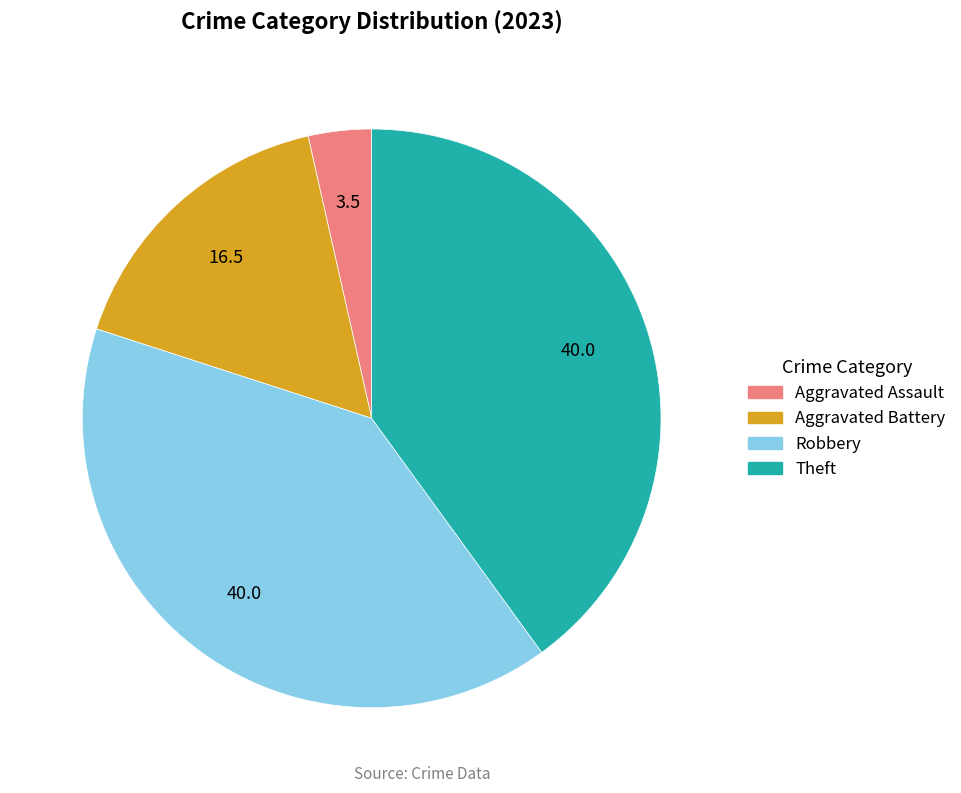

Is there a majority slice in this chart?

No